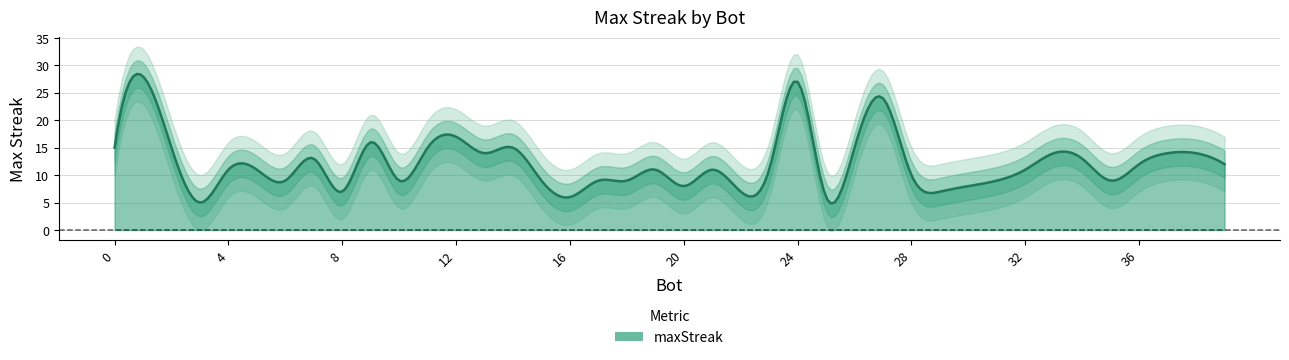

Reading left to right, transcribe all the data shown in this chart.

1=28	24=27	27=24	12=17	9=16	26=15	14=15	11=15	2=15	0=15	38=14	37=14	33=14	13=14	34=13	7=13	39=12	36=12	32=11	23=11	21=11	19=11	5=11	4=11	28=10	35=9	31=9	18=9	17=9	15=9	10=9	6=9	30=8	20=8	29=7	22=7	8=7	25=6	16=6	3=5